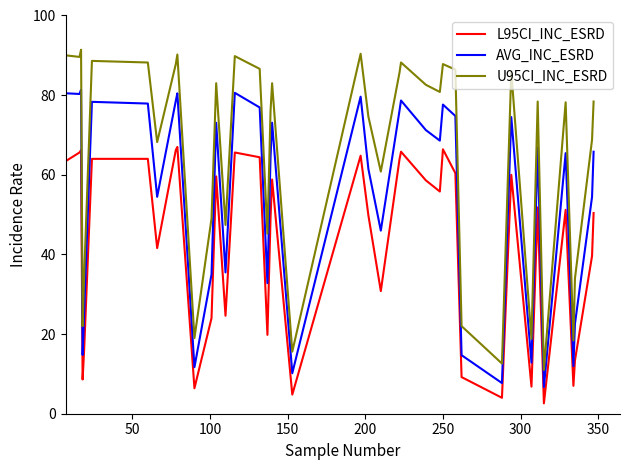

What is the maximum value shown in the chart?

91.4